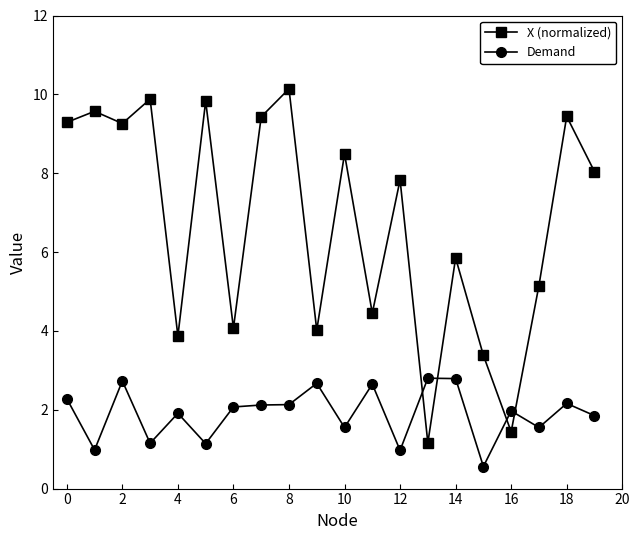

Count the number of categories in the chart.

20